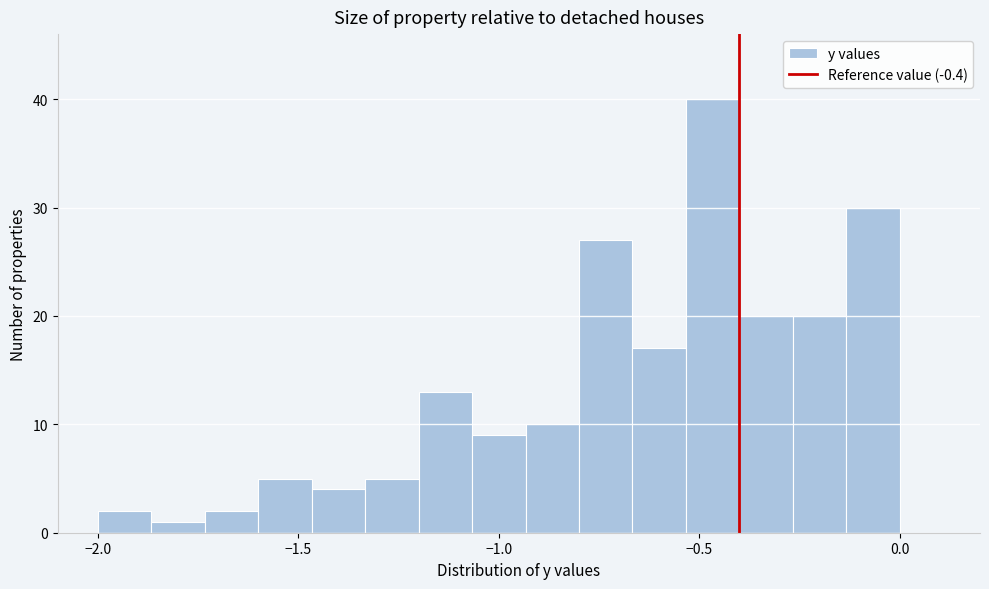

Read against the x-axis, roughly where is the centre of the tallest bar?

-0.45